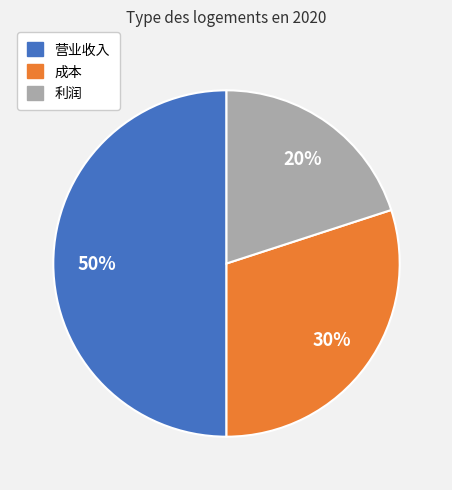

How many slices are in this pie chart?

3